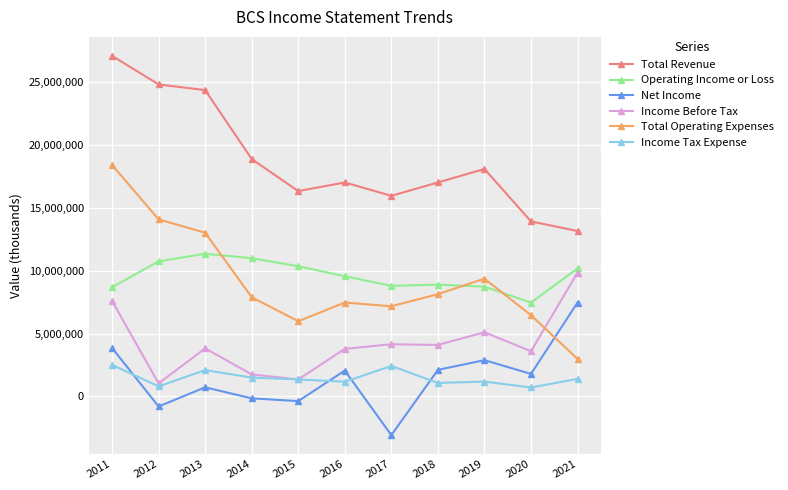

After their last crossing, which series has the higher values: Income Tax Expense or Income Before Tax?

Income Before Tax